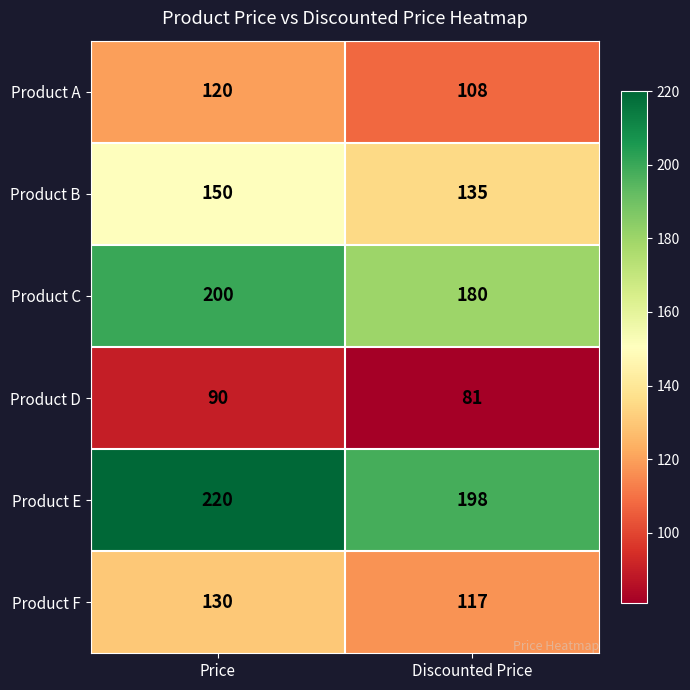

What is the highest value of the Product A series?

120